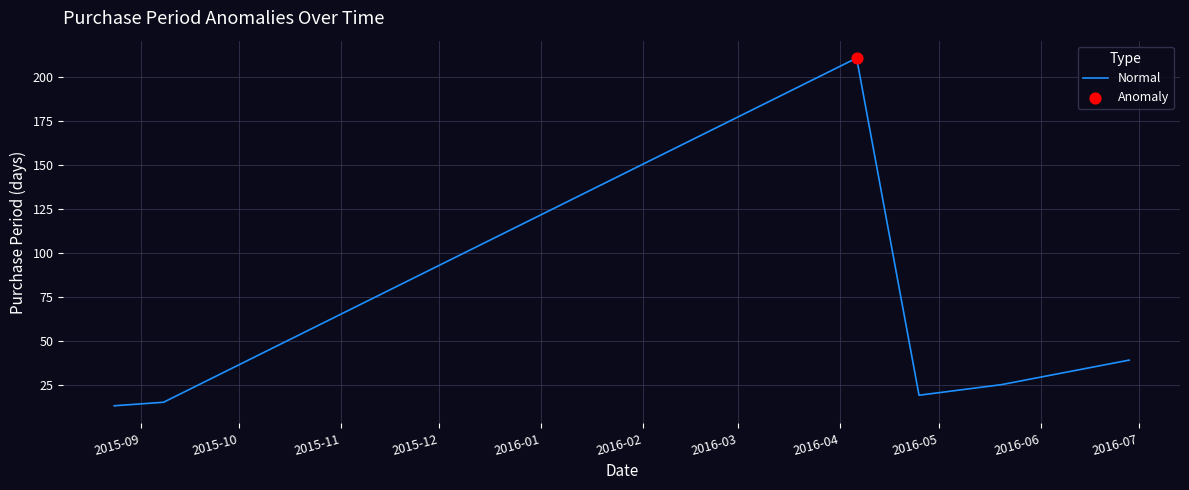

True or false: there are more than 1 points higher than both neighbors.

False